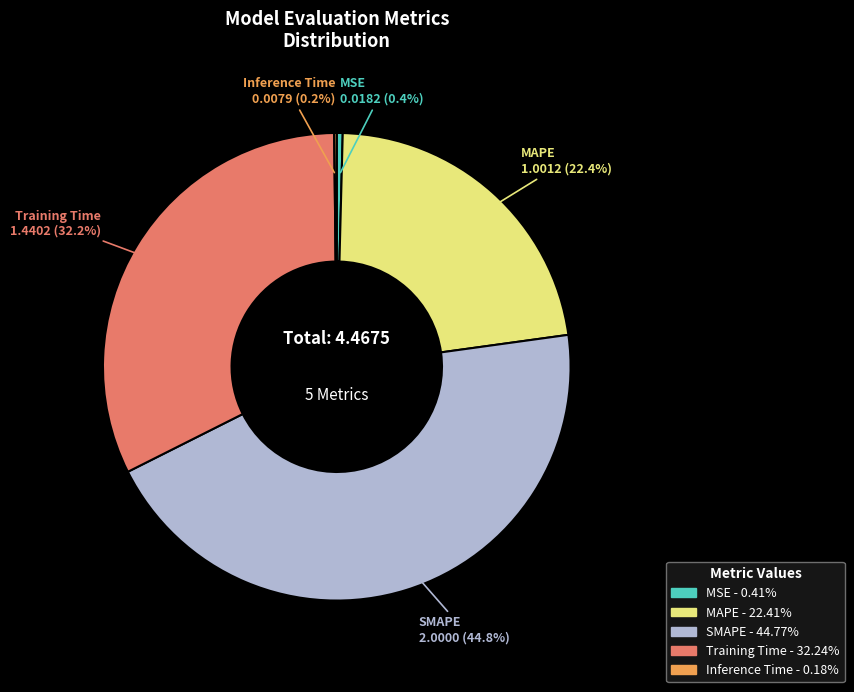

What portion of the pie excludes SMAPE?

55.2%